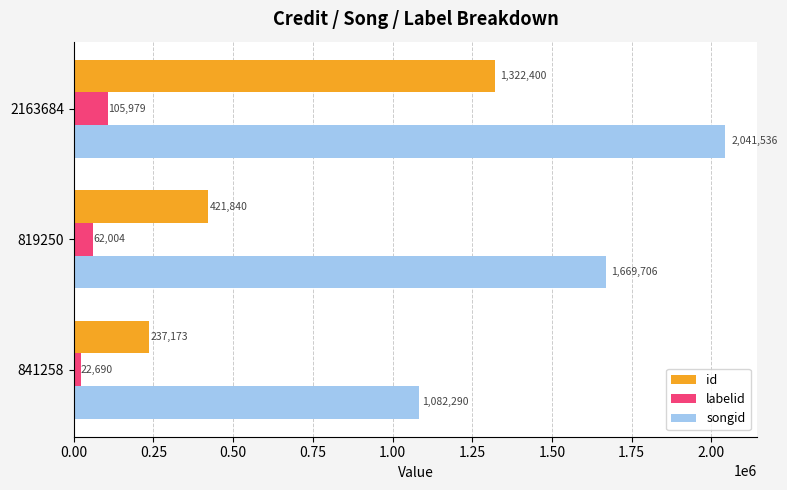

What is the greatest value displayed?

2041536